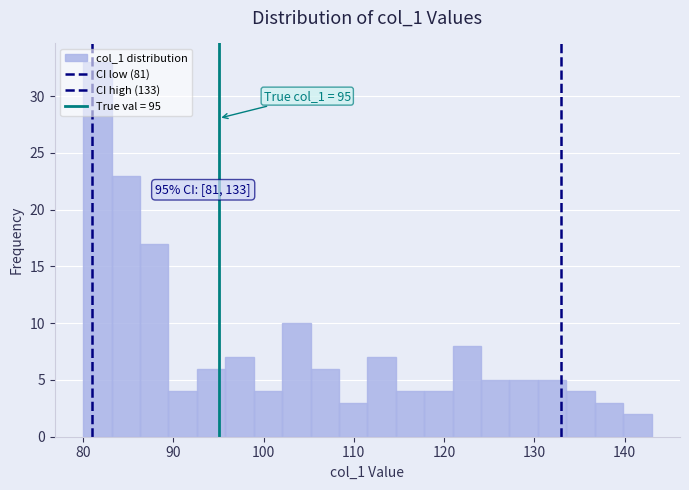

Around what value on the x-axis is the tallest bar? Give the approximate position of its centre, as read against the axis.

82